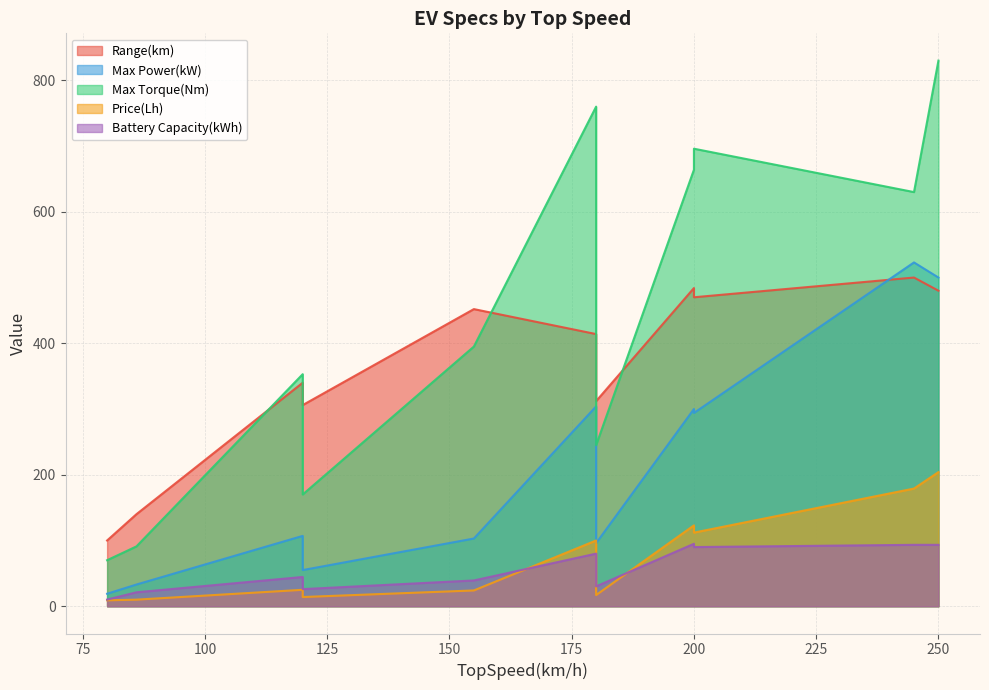

What is the sum of all Max Power(kW) values?

2334.0